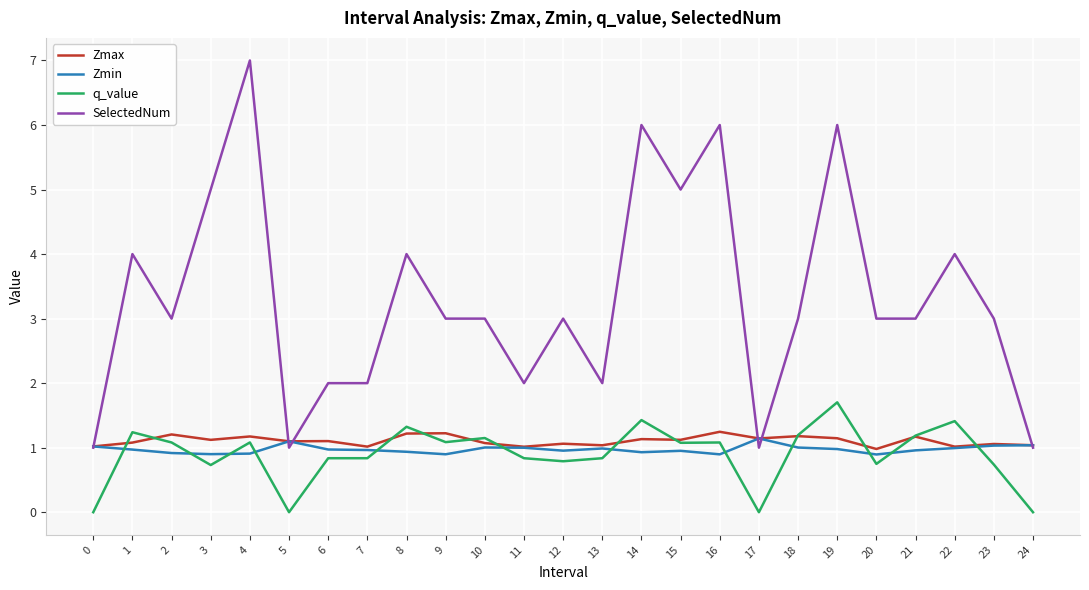

What is the greatest value displayed?

7.0